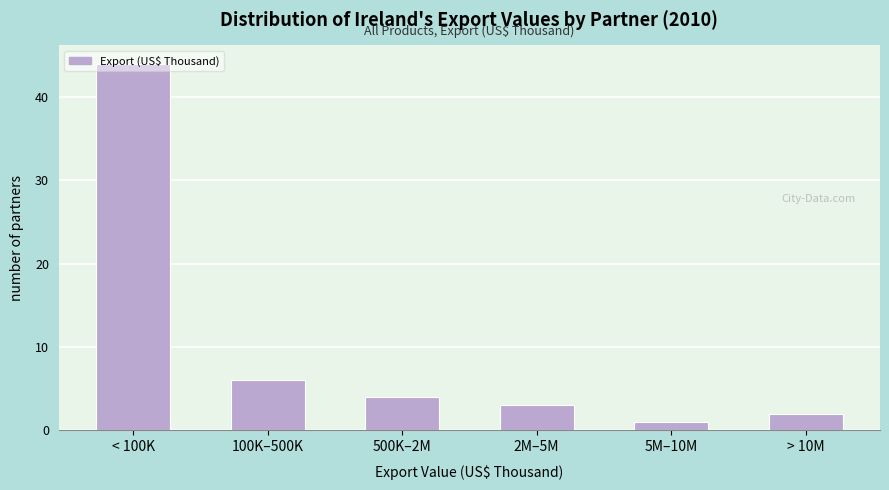

What is the sum of all values?

60